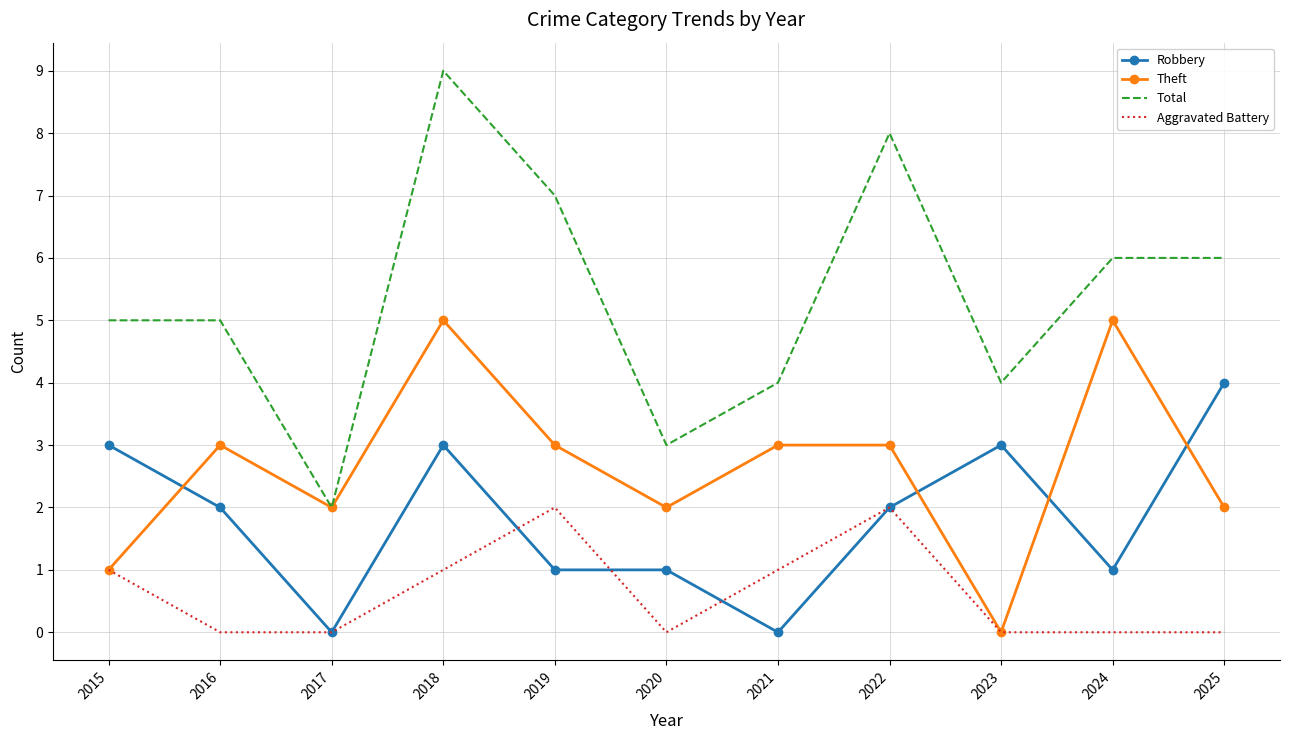

List the series in order of their peak value, lowest first.

Aggravated Battery, Robbery, Theft, Total